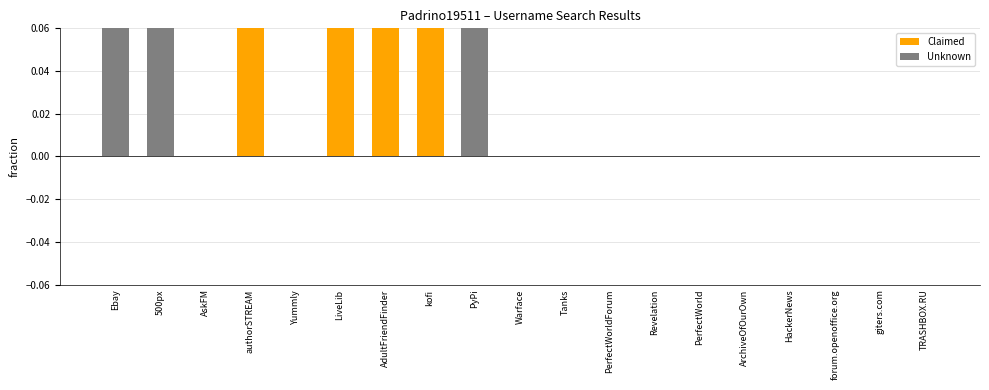

What is the label of the 8th bar from the left?

kofi